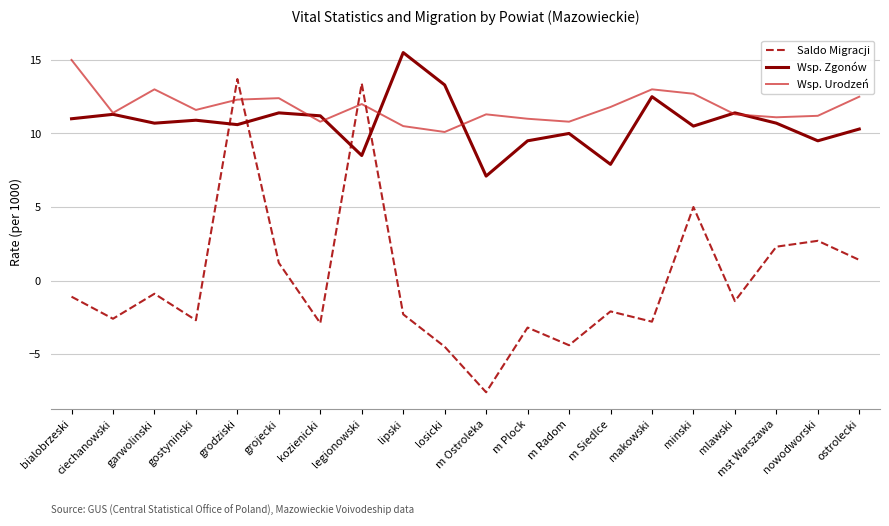

Which series has the widest spread of values?

Saldo Migracji